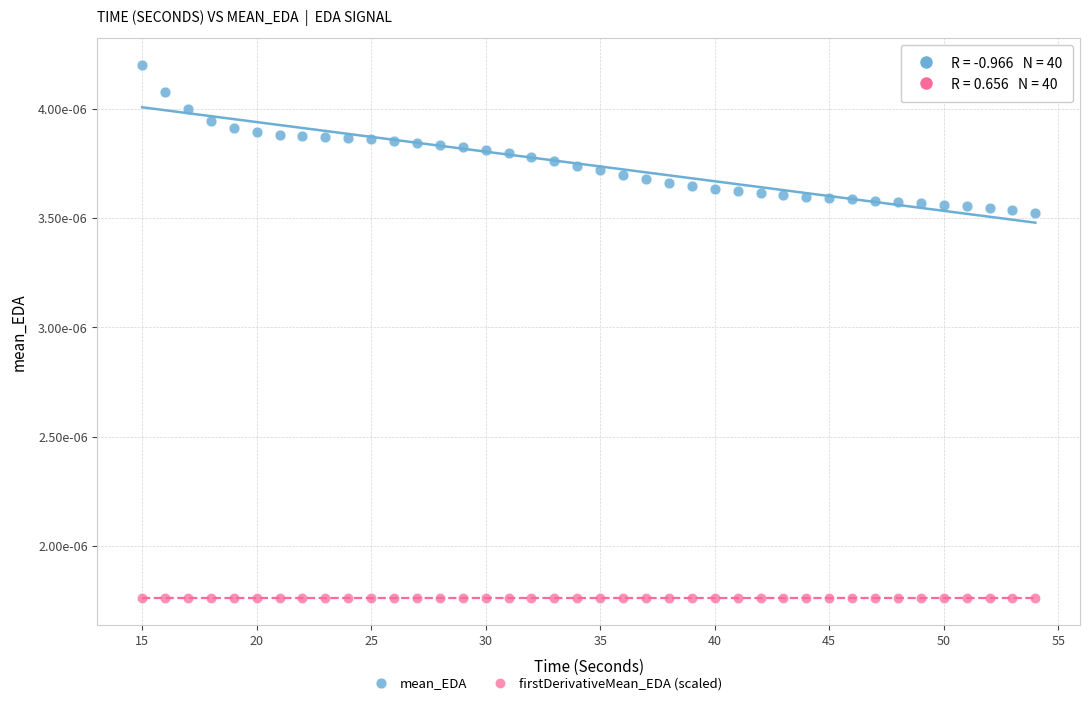

Which series reaches the minimum Y coordinate?

firstDerivativeMean_EDA (scaled)